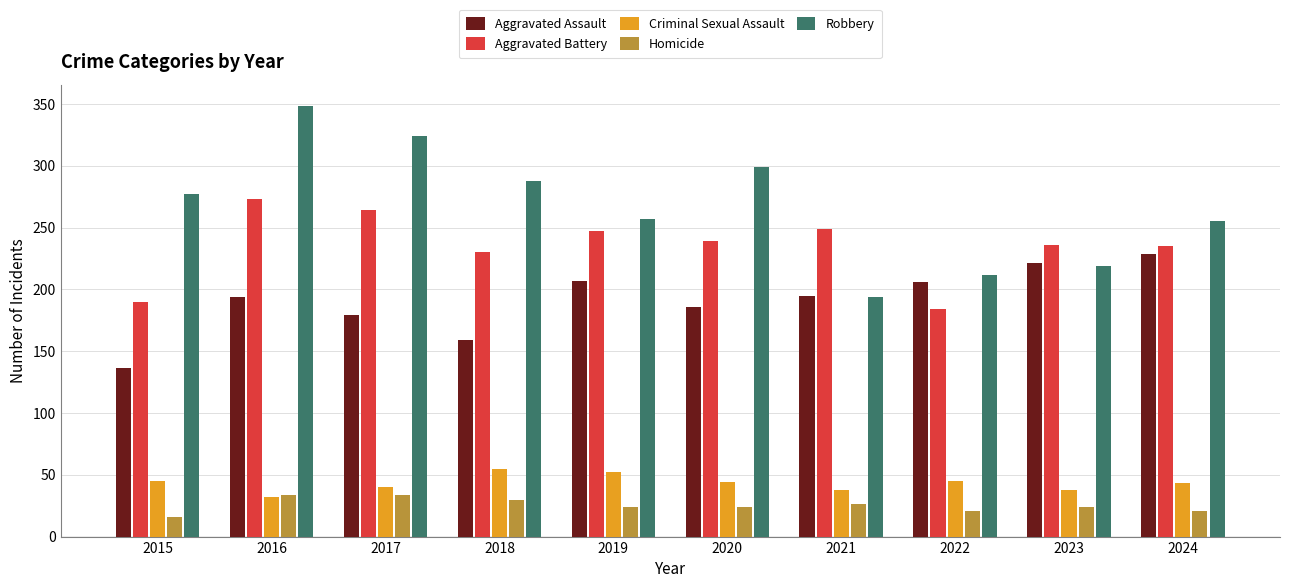

At which label does Aggravated Assault reach its minimum?

2015